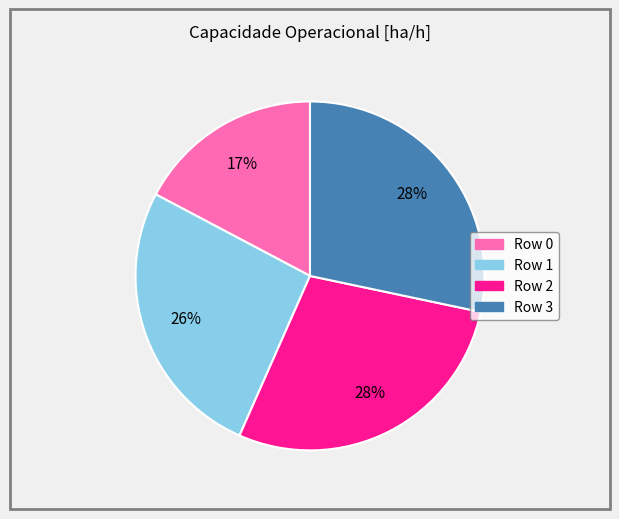

Is there a majority slice in this chart?

No